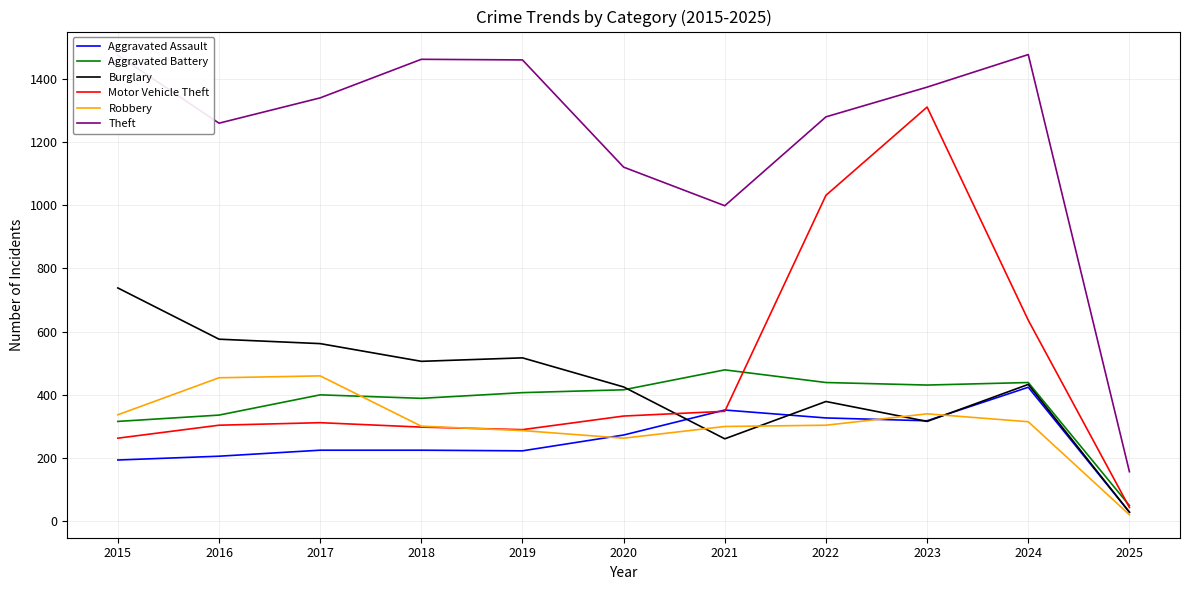

Between 2016 and 2024, which series saw the biggest shift?

Motor Vehicle Theft